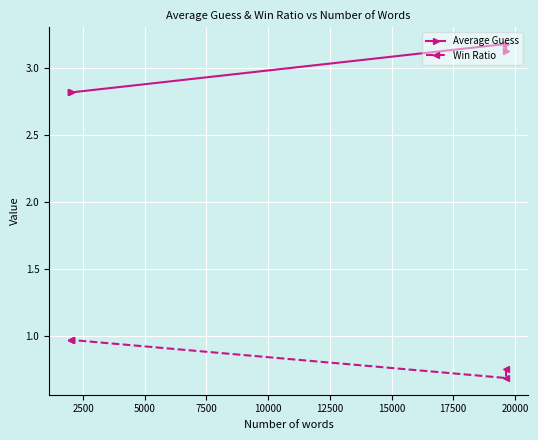

What are all the series names shown in the legend?

Average Guess, Win Ratio